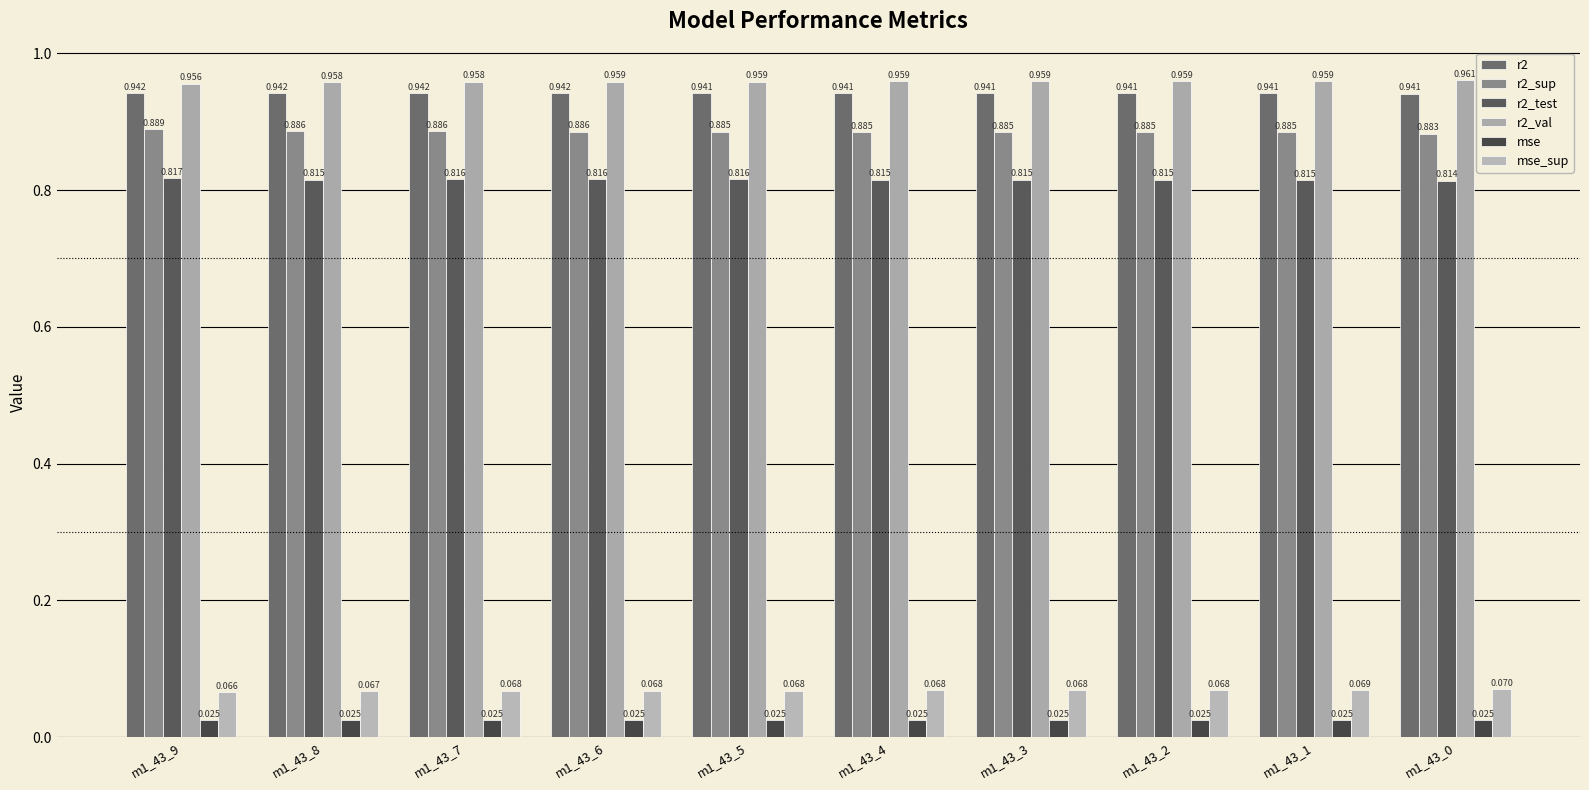

How many data points does each series have?

10